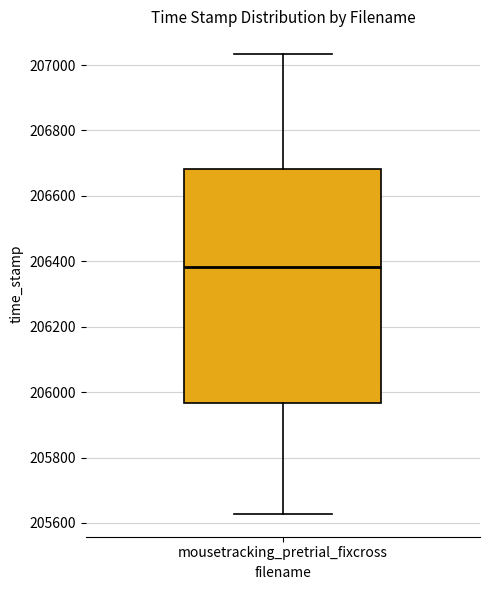

Transcribe this box plot: give where the median line is, the range the box spans, and where the two whiskers end, as read against the y-axis. The values are not printed on the chart, so give them approximately, as read against the axis.

median 206380, box 205960 to 206680, whiskers 205620 to 207040